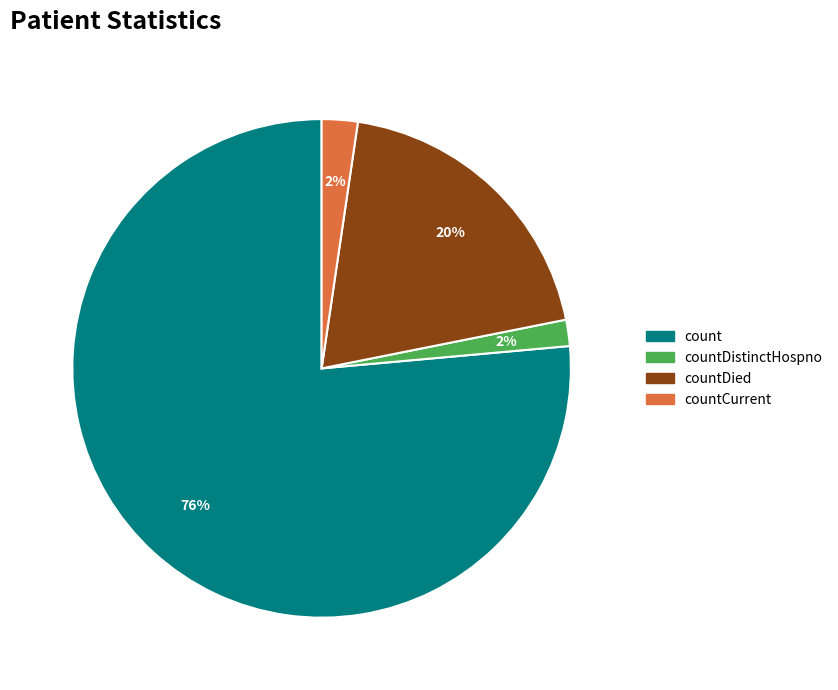

Does any single category account for the majority?

Yes